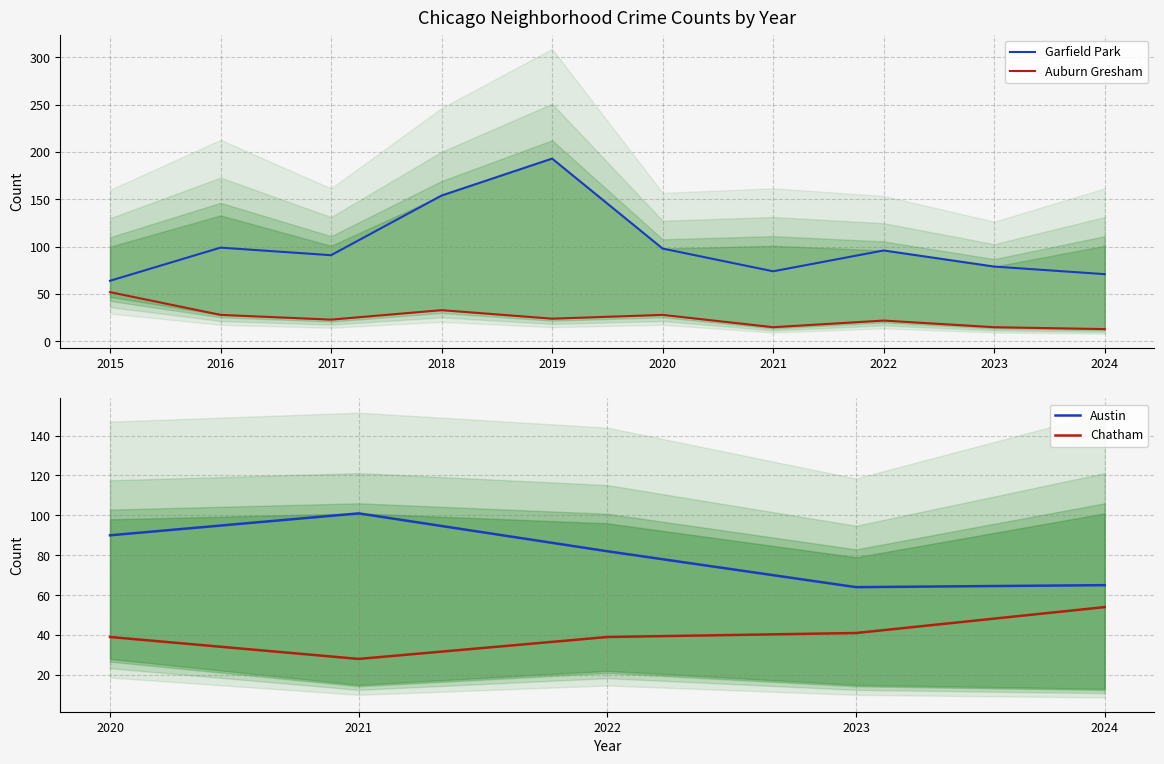

The value of Auburn Gresham at 2019 is 40. True or false?

False